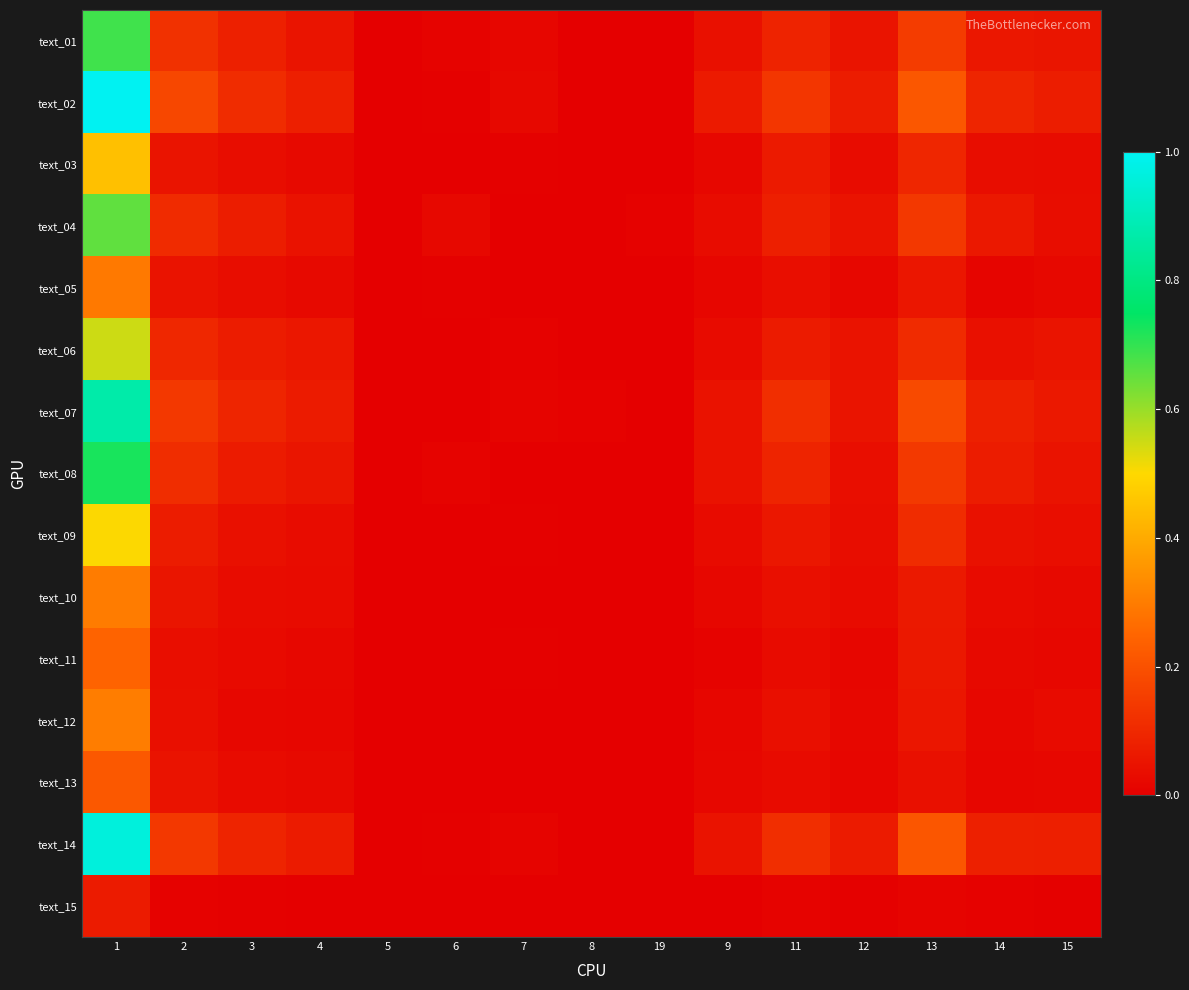

Count the number of categories in the chart.

15